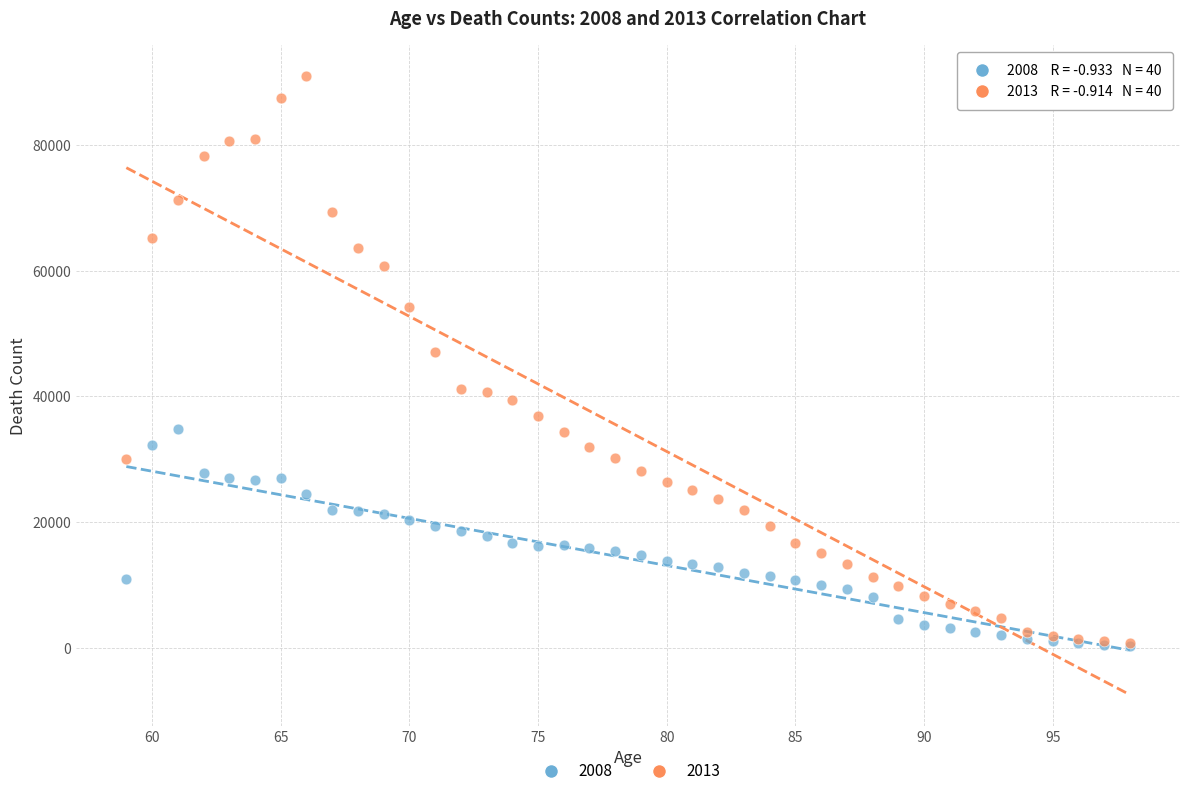

Across all series, what Y value is closest to 45640?

47011.1